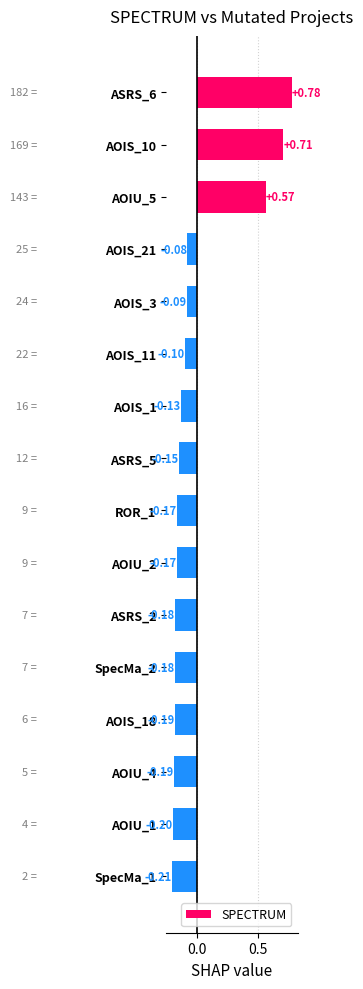

What is the sum of the values at AOIS_21 and AOIU_1?

-0.3